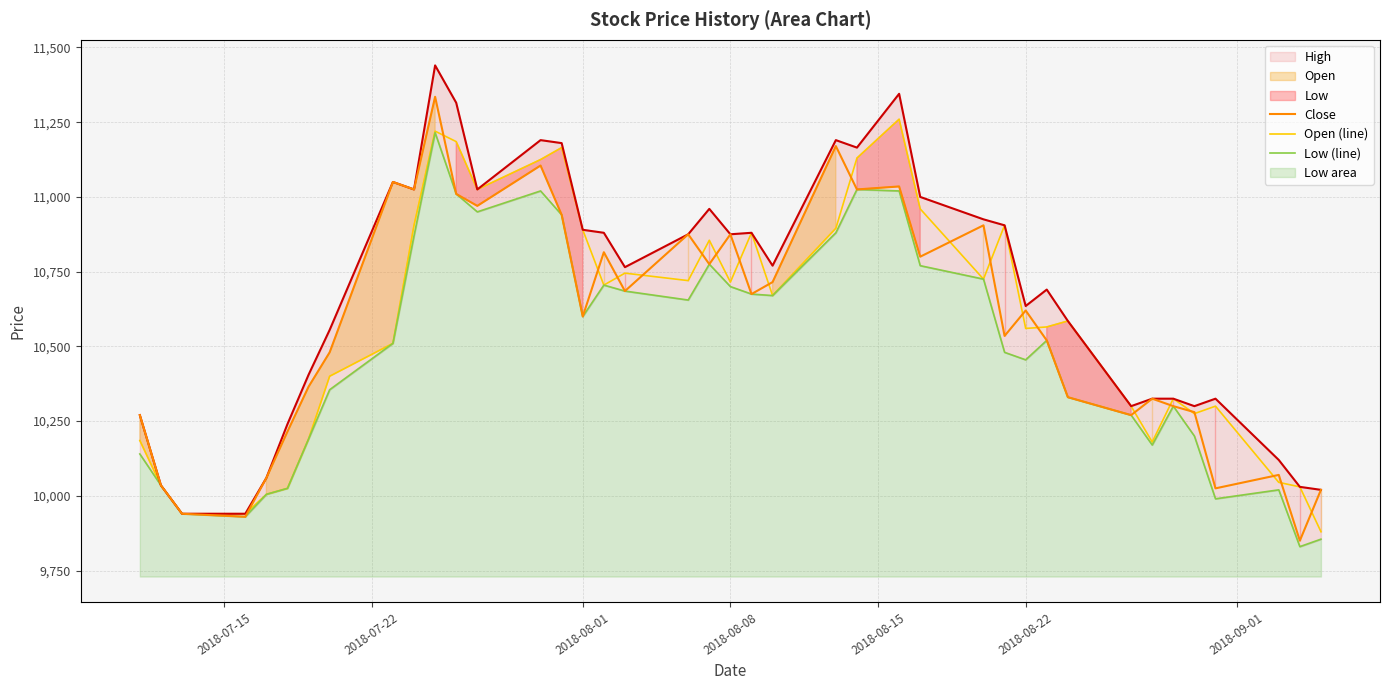

What is the difference between the highest and lowest values at 17?

80